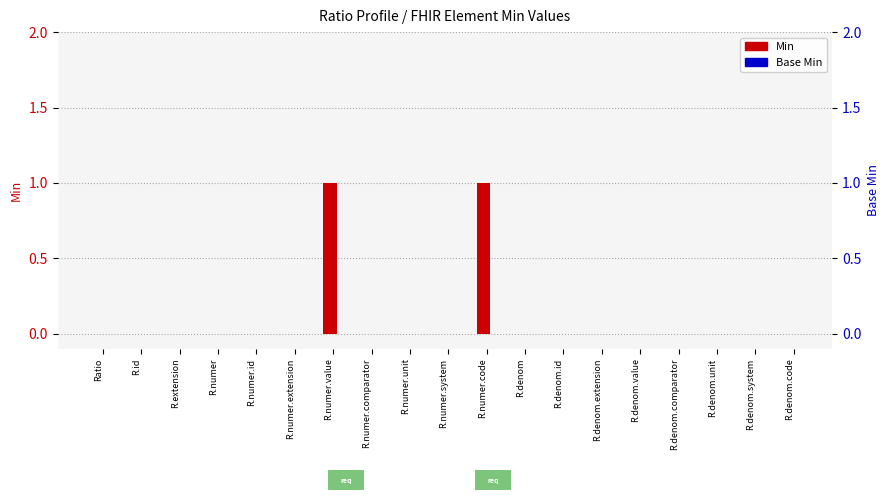

At which label does Min reach its minimum?

Ratio